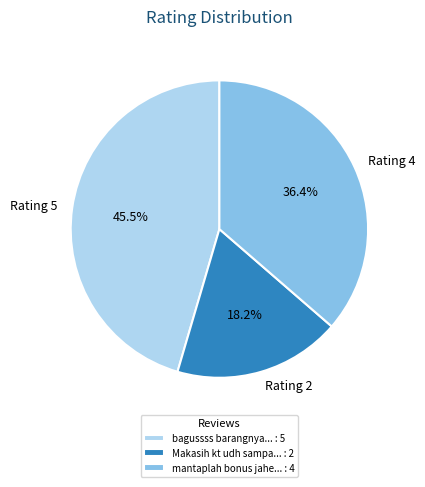

Is there a majority slice in this chart?

No